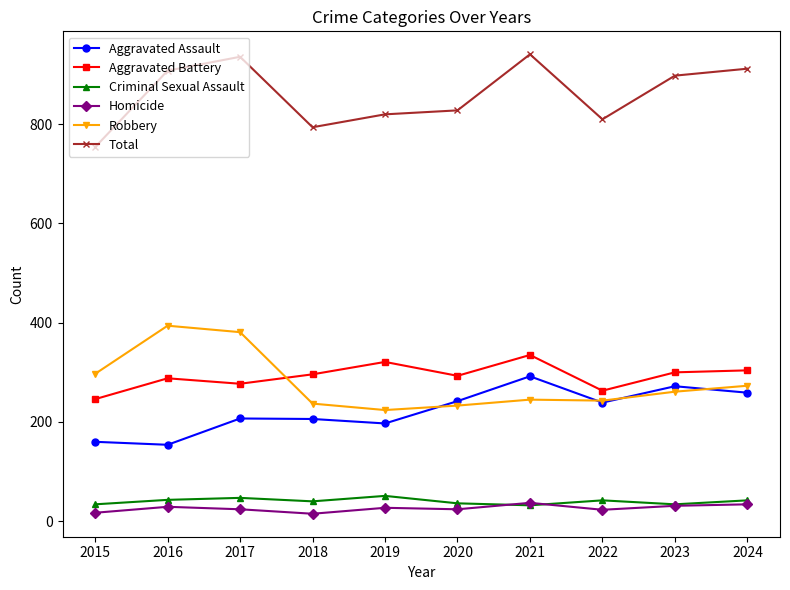

Where is the first local maximum for Aggravated Battery?

2016